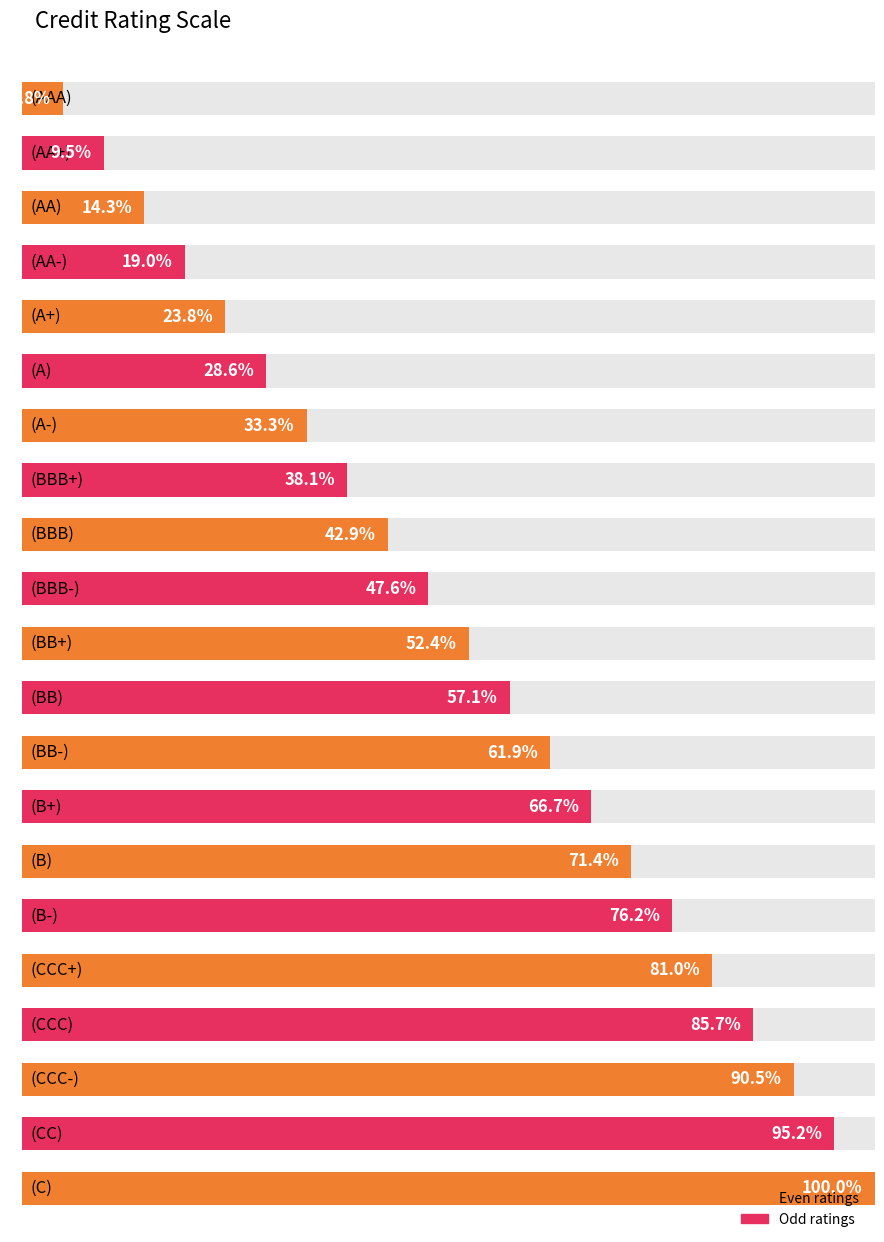

How many values exceed 11?

10